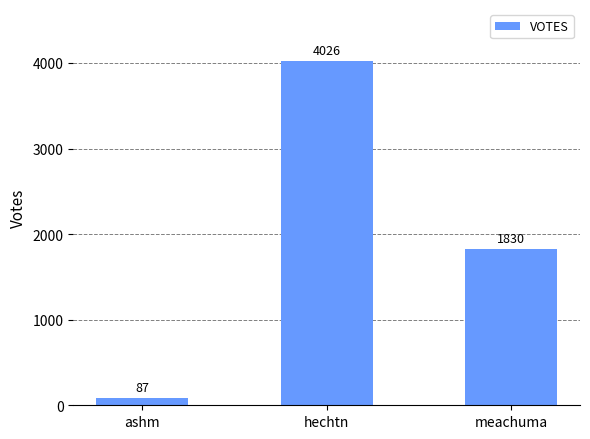

Which label corresponds to the smallest value in the chart?

ashm